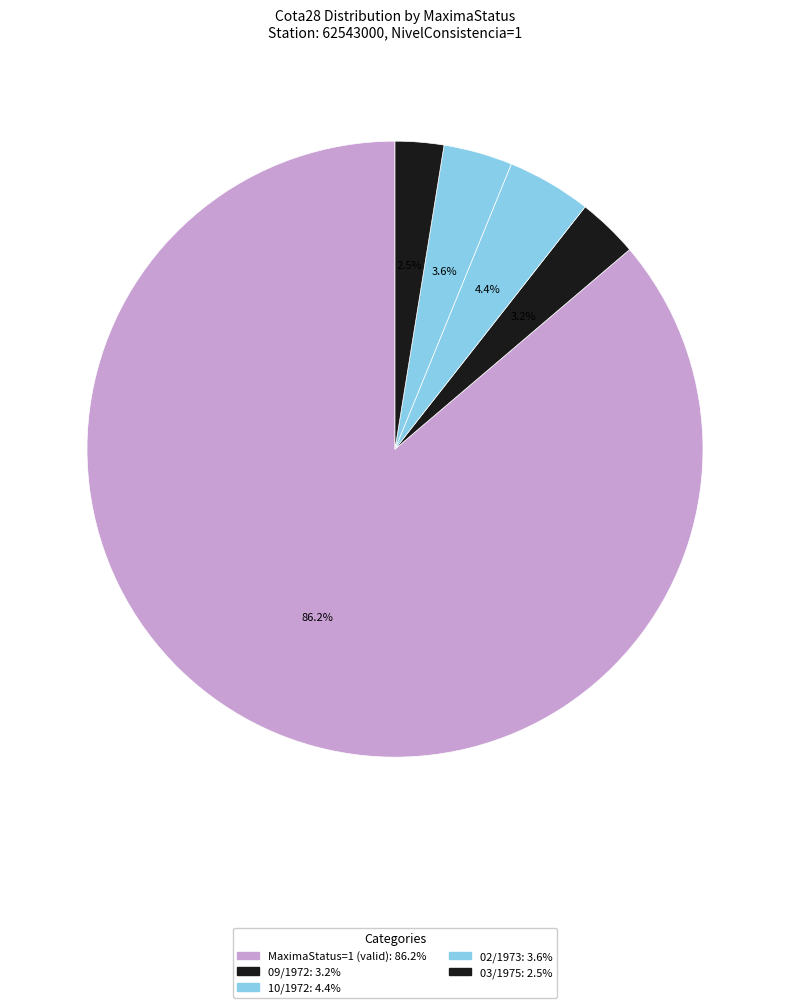

How many segments does this pie chart have?

5